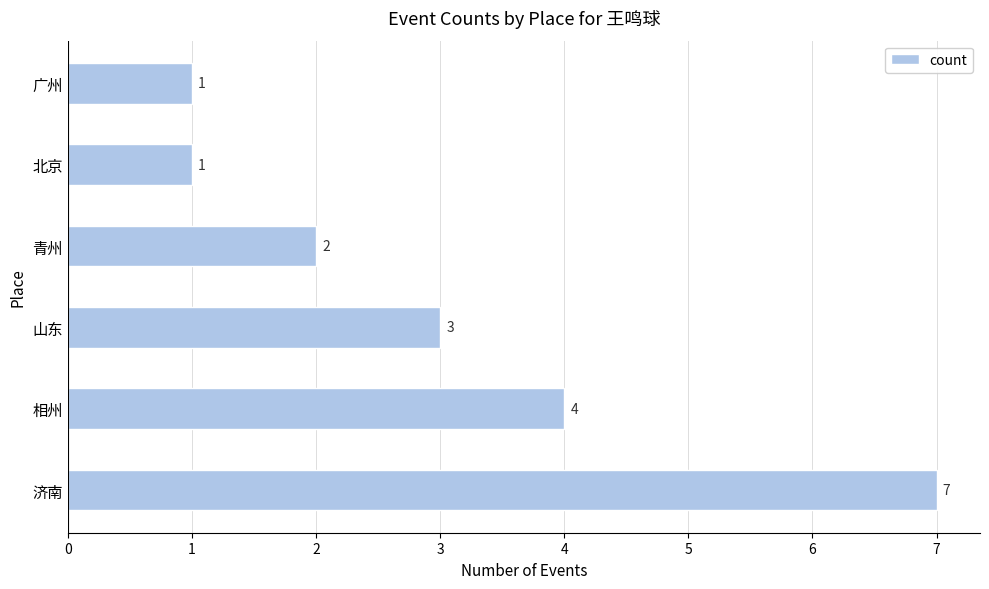

Which label corresponds to the largest value in the chart?

济南